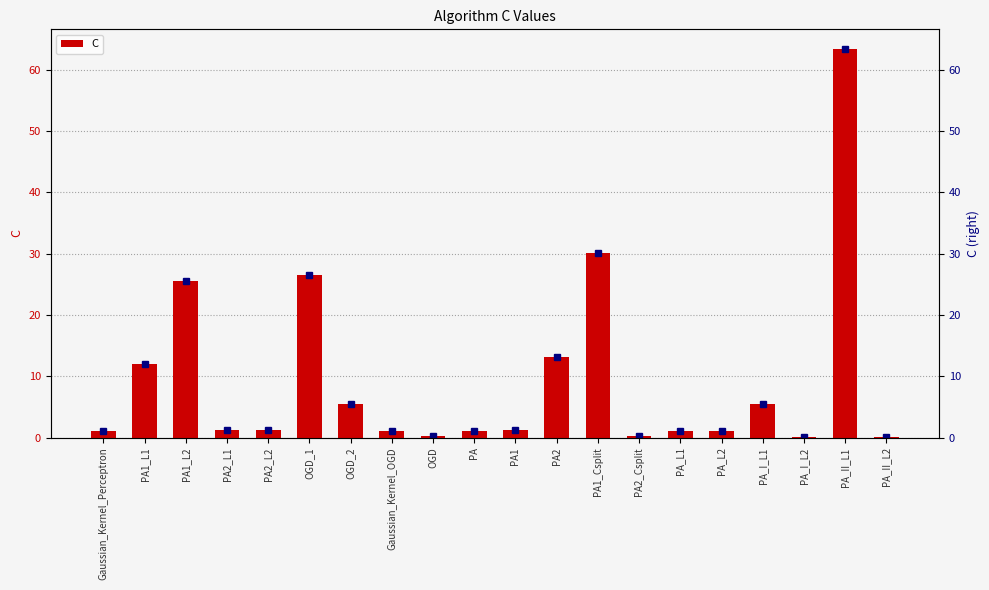

What is the greatest value displayed?

63.4